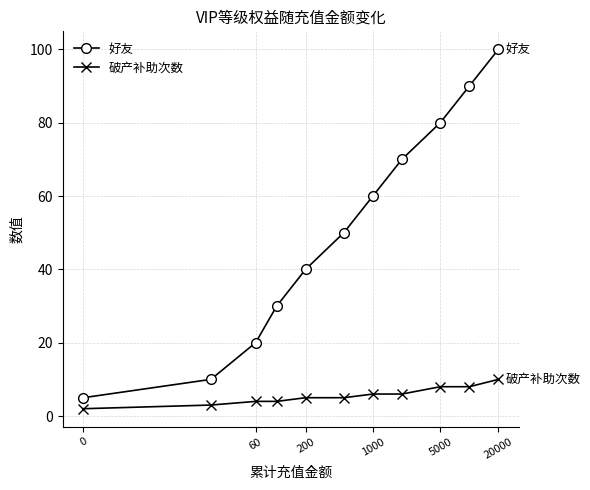

Which series has the largest total across all categories?

好友